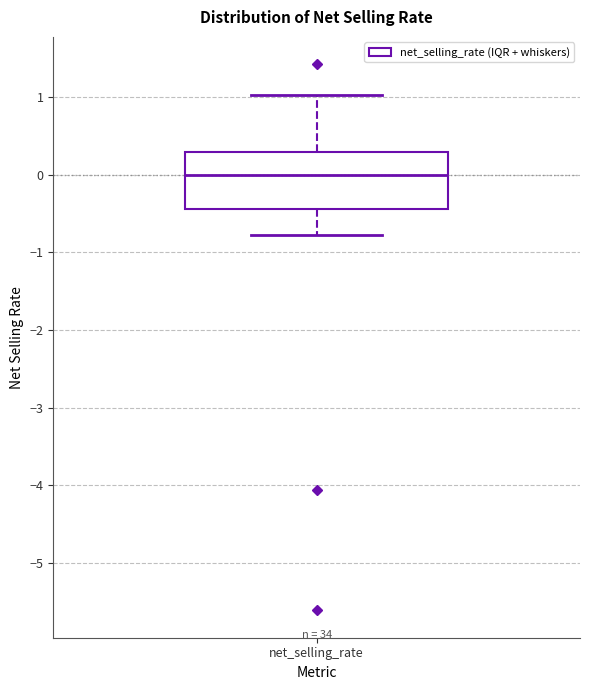

Read this box plot against the y-axis: the position of the median line, the range covered by the box, and the ends of both whiskers. The values are not printed on the chart, so give them approximately, as read against the axis.

median 0.0, box -0.4 to 0.3, whiskers -0.8 to 1.0